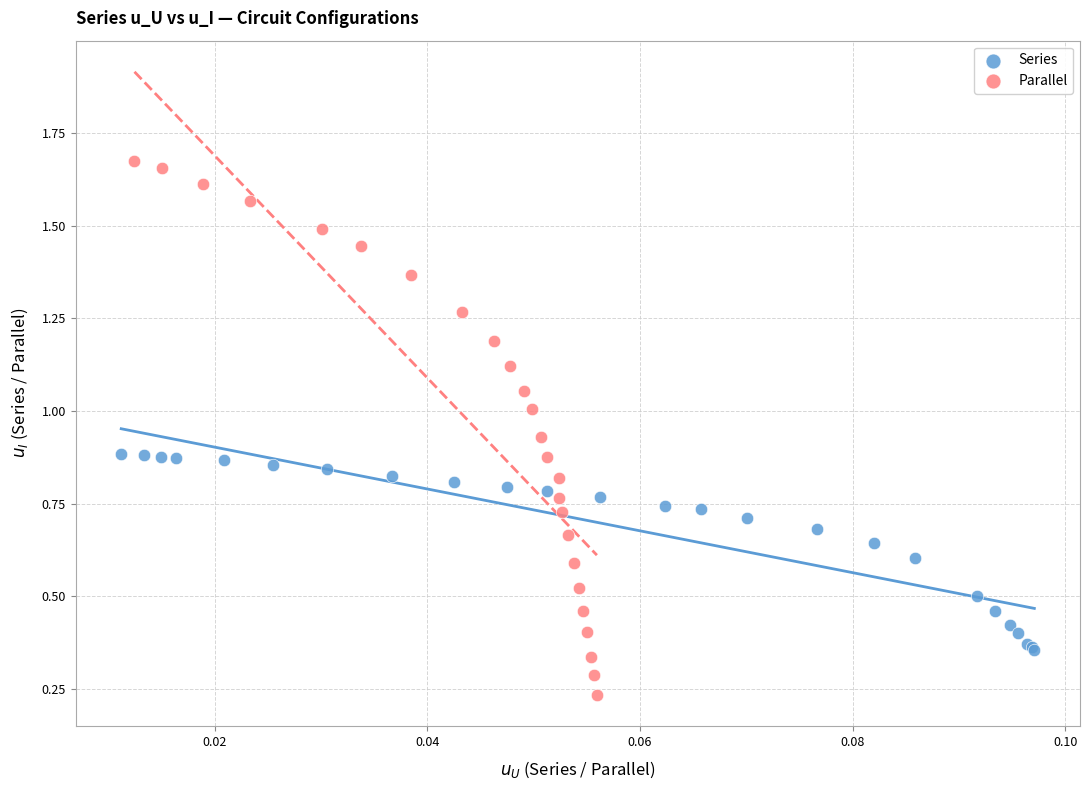

Which series reaches the maximum Y coordinate?

Parallel